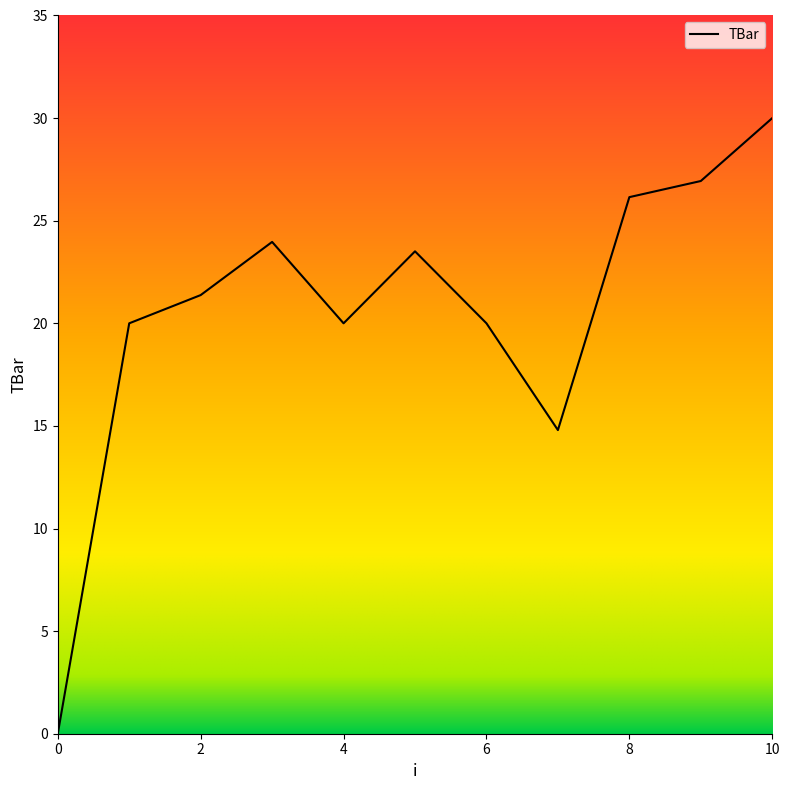

What is the maximum value shown in the chart?

30.0